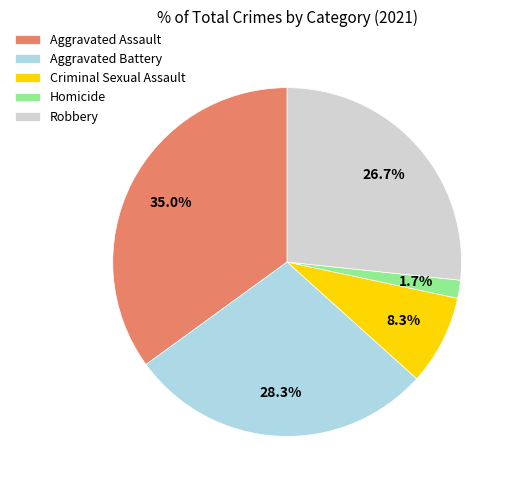

What percentage is the Aggravated Assault slice, to the nearest percent?

35%